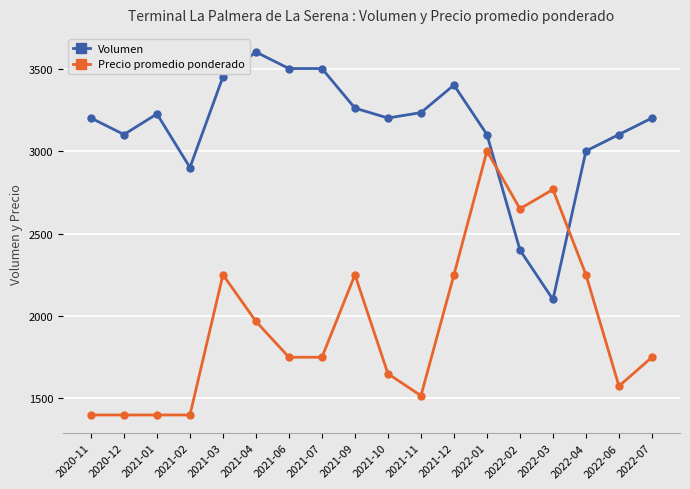

After their last crossing, which series has the higher values: Volumen or Precio promedio ponderado?

Volumen